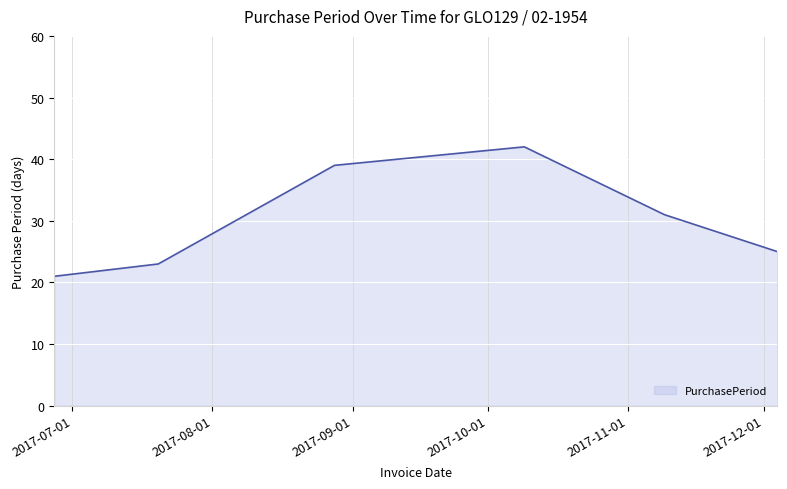

Reading right to left, list all the values displayed in this chart.

25	31	42	39	23	21